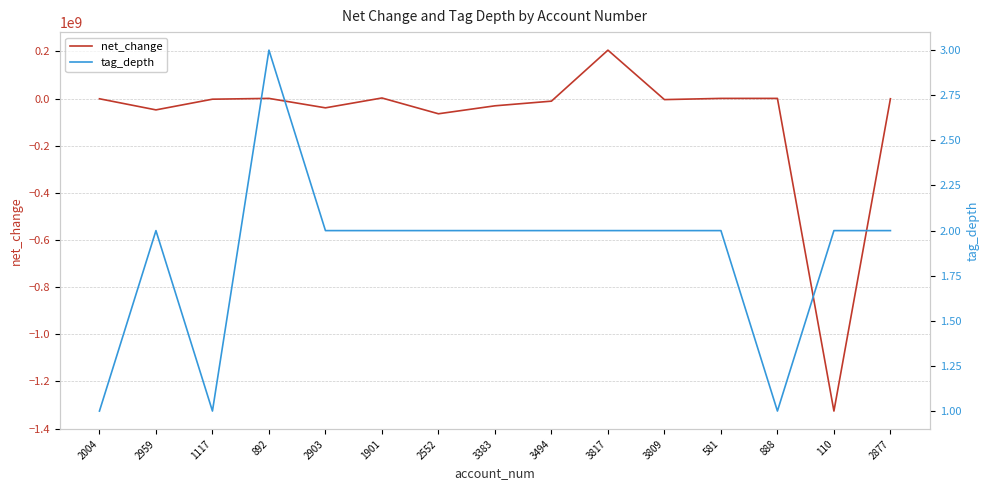

Which label corresponds to the smallest value in the chart?

110